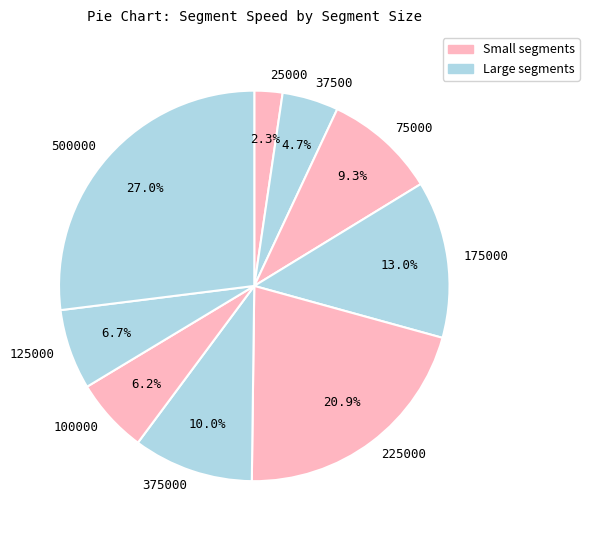

Combined, do 100000 and 37500 account for over 50%?

No